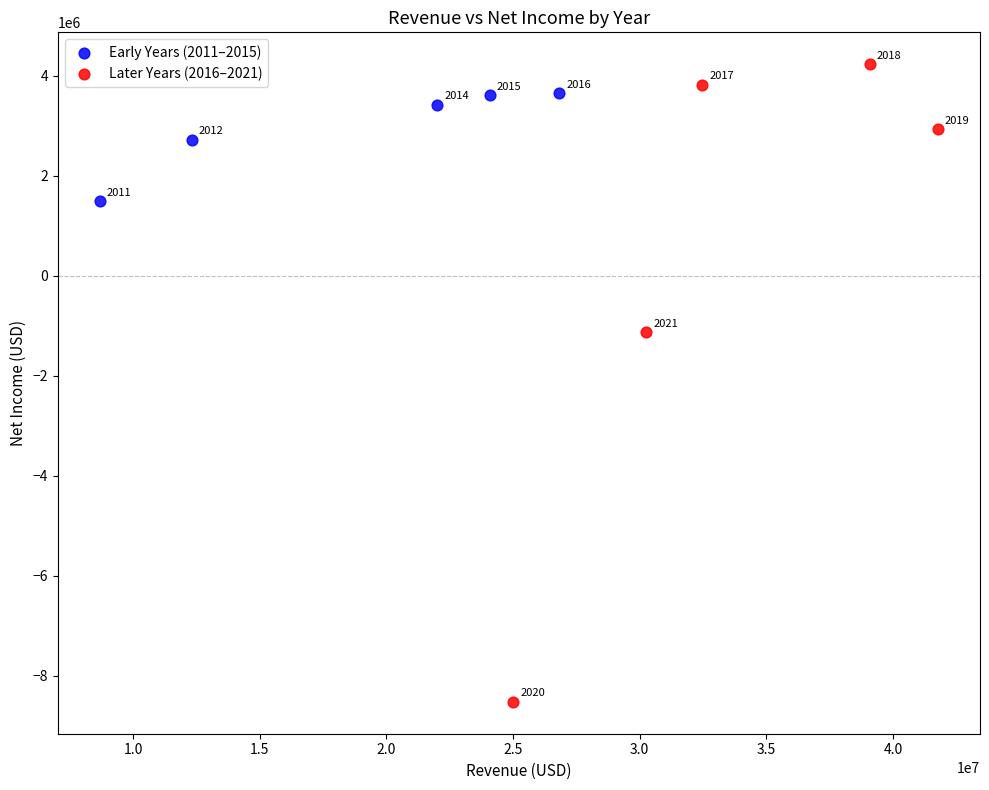

Which series reaches the minimum Y coordinate?

Later Years (2016–2021)